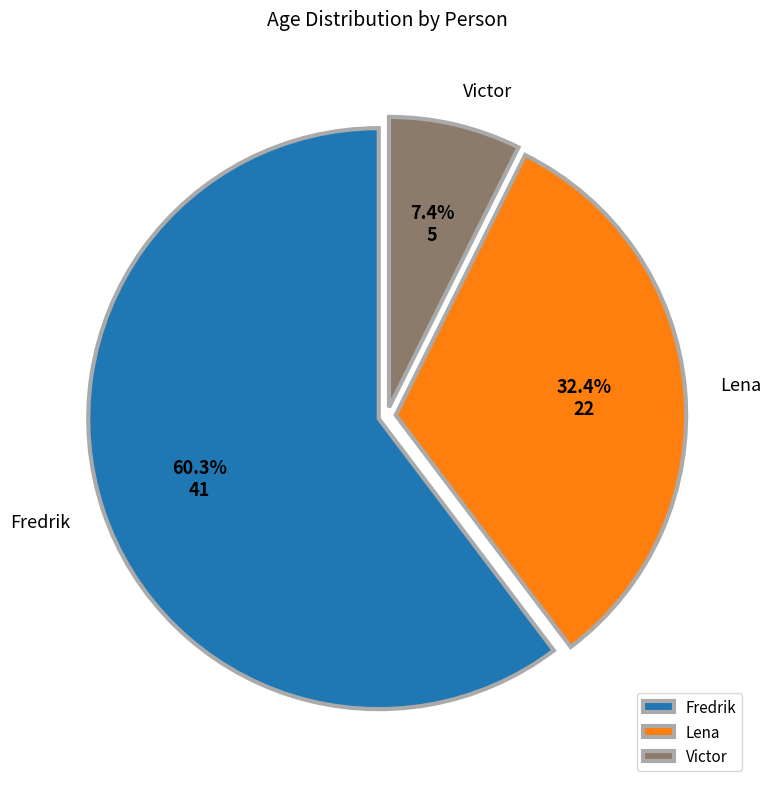

The Fredrik slice represents 74% of the pie. True or false?

False